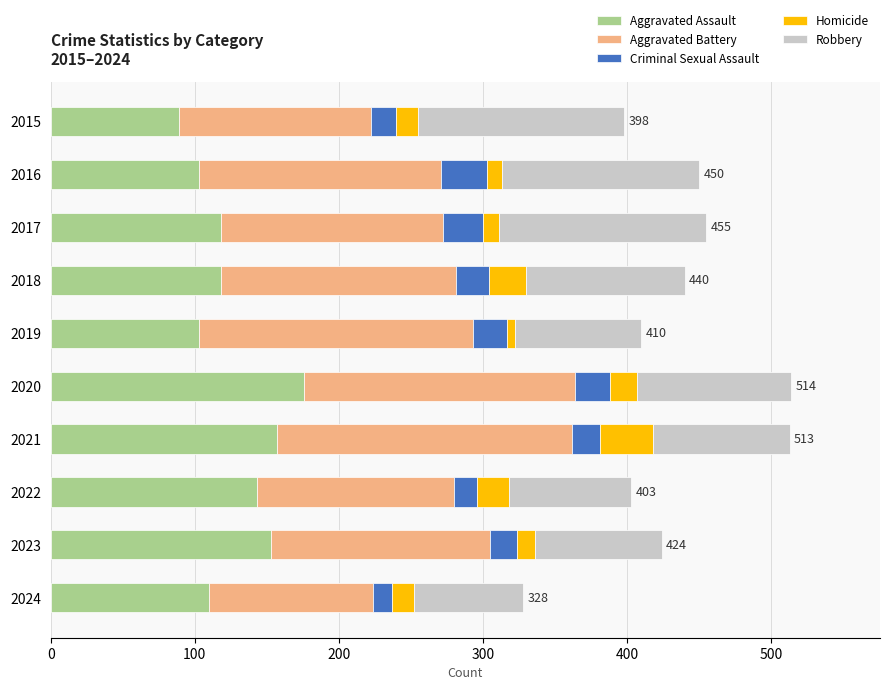

What is the total value across all series at 2021?

513